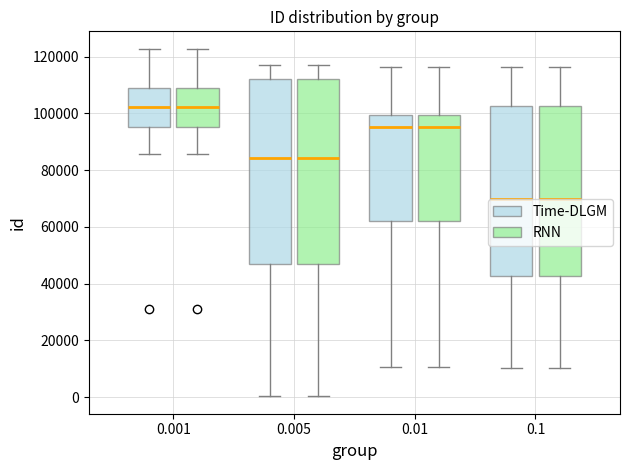

Where does the upper whisker of the box for 0.001 (Time-DLGM) end on the y-axis? The values are not printed on the chart, so give them approximately, as read against the axis.

122000